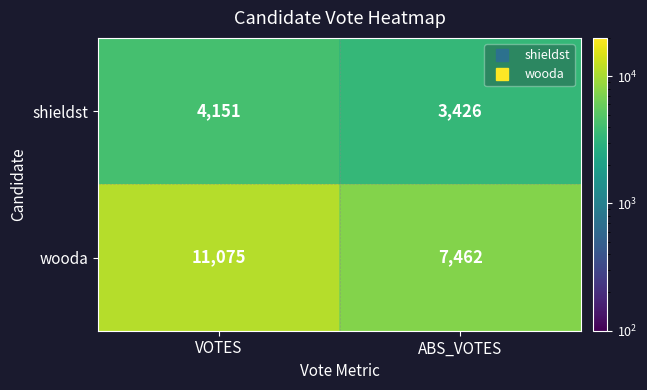

Which series has the largest range (max minus min)?

wooda